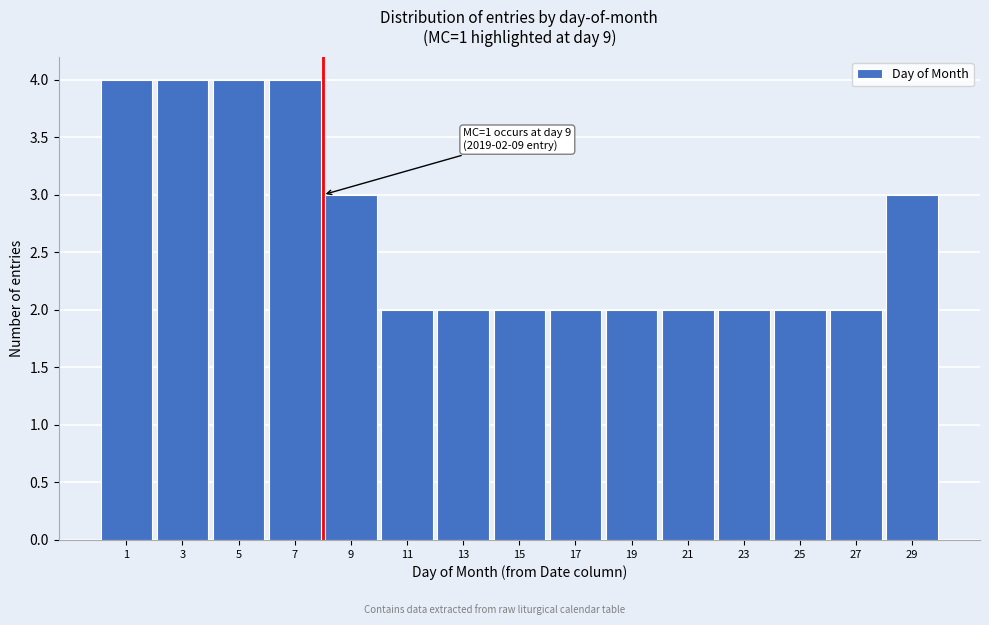

Reading left to right, extract all data points from this chart.

4	4	4	4	3	2	2	2	2	2	2	2	2	2	3